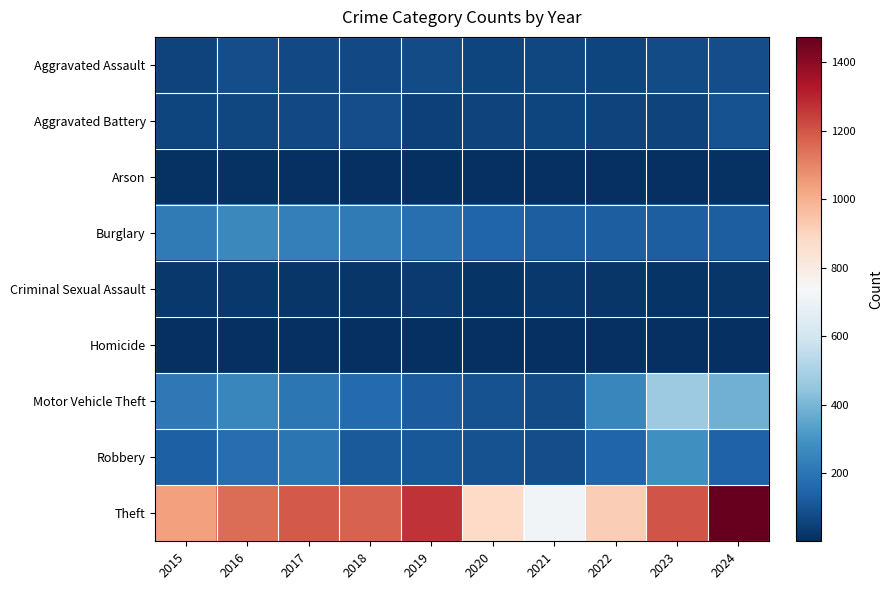

What is the smallest value displayed?

2